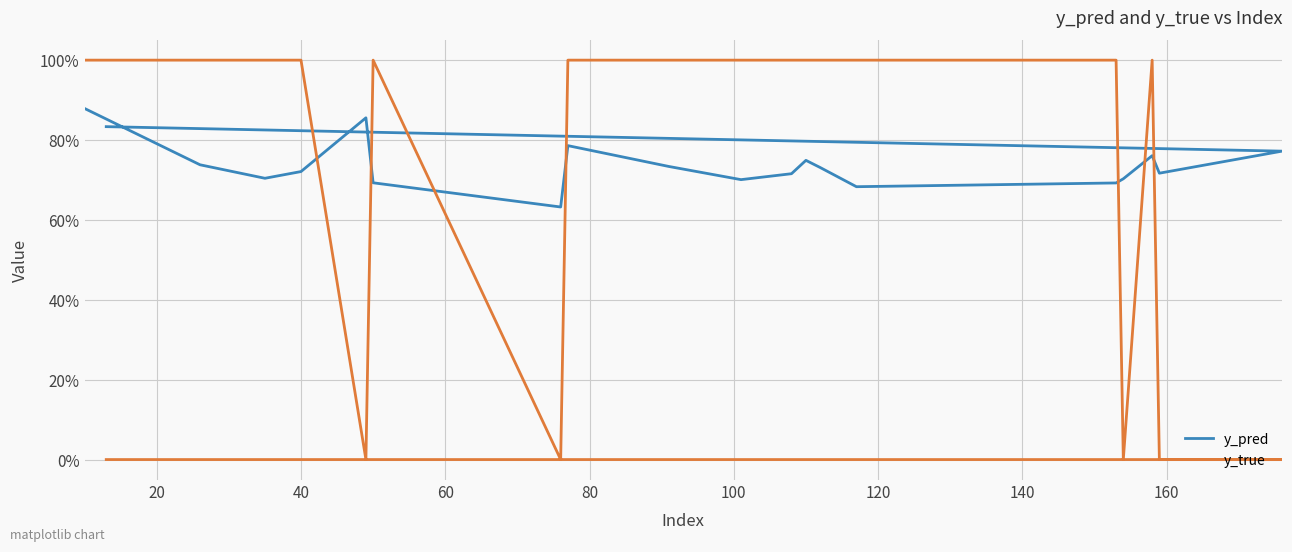

List the series in order of their overall mean, highest first.

y_pred, y_true